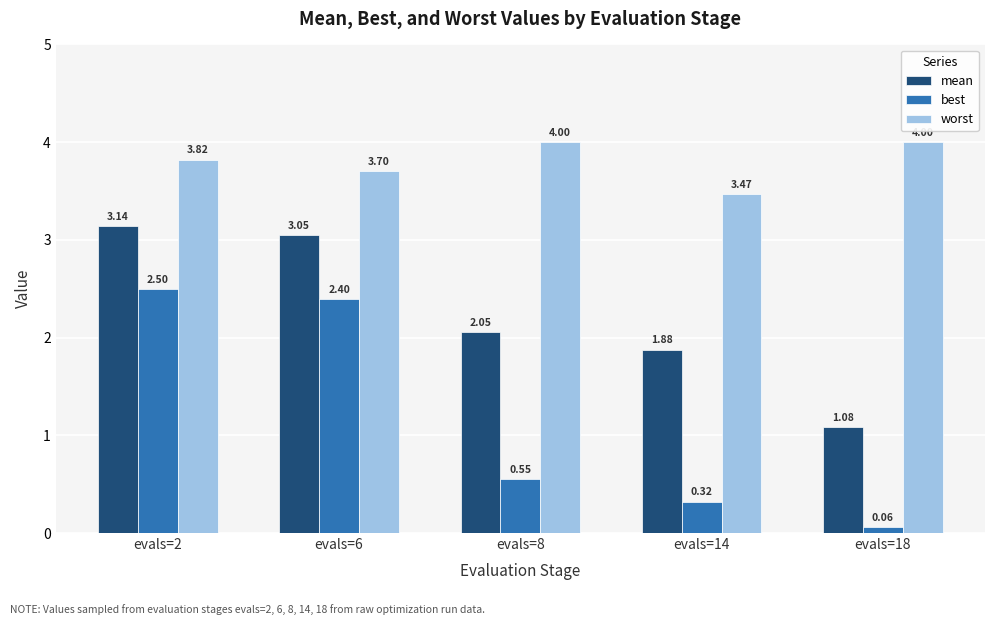

How many groups of bars are there?

5